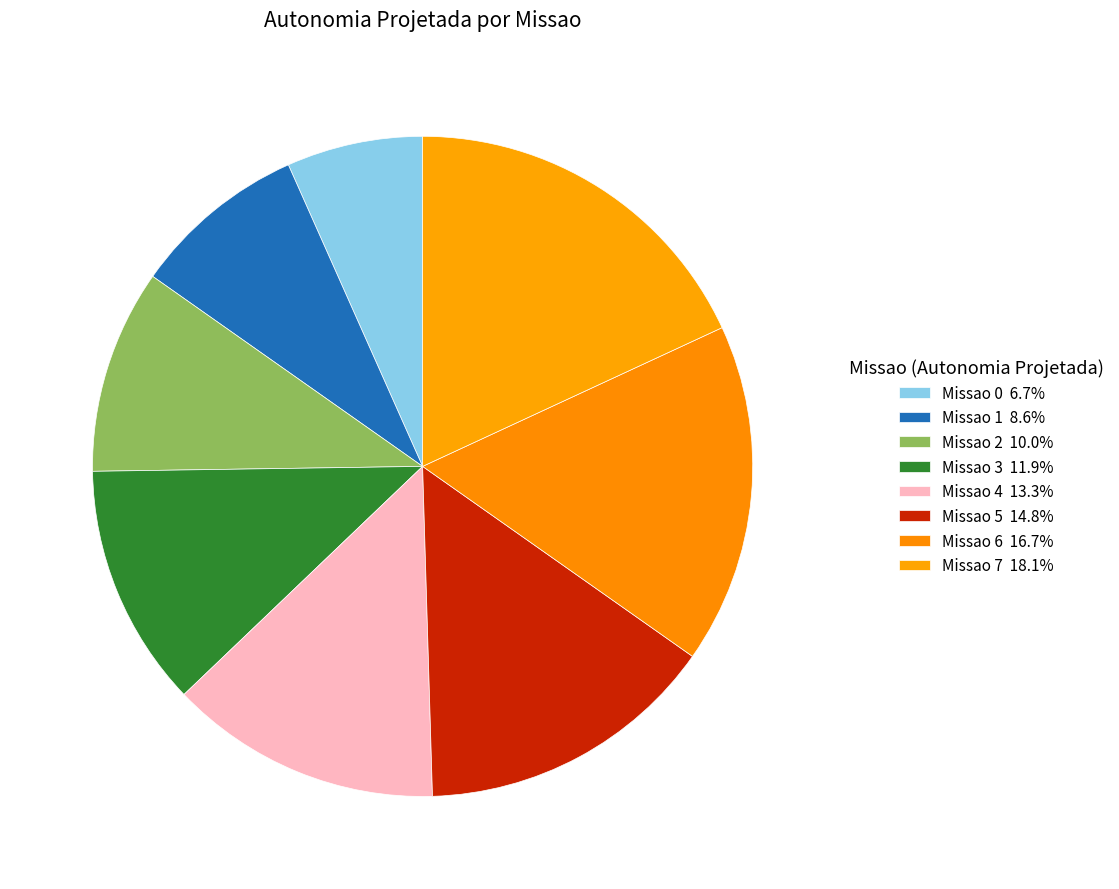

To the nearest percent, what portion does Missao 5 represent?

15%